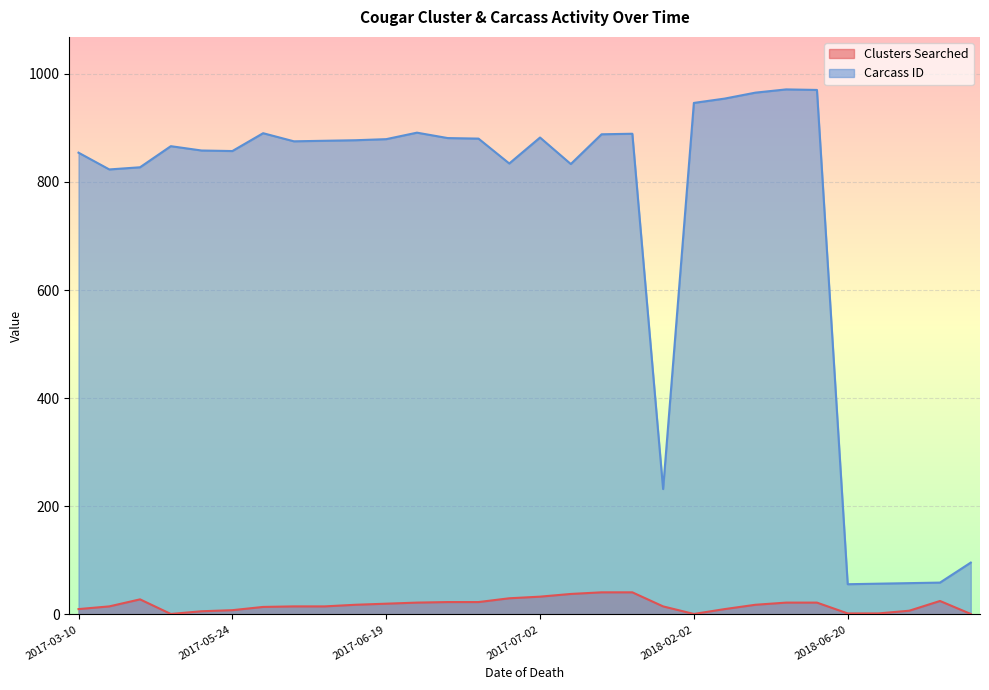

Rank the series at 2017-06-20 from highest to lowest value.

Carcass ID, Clusters Searched